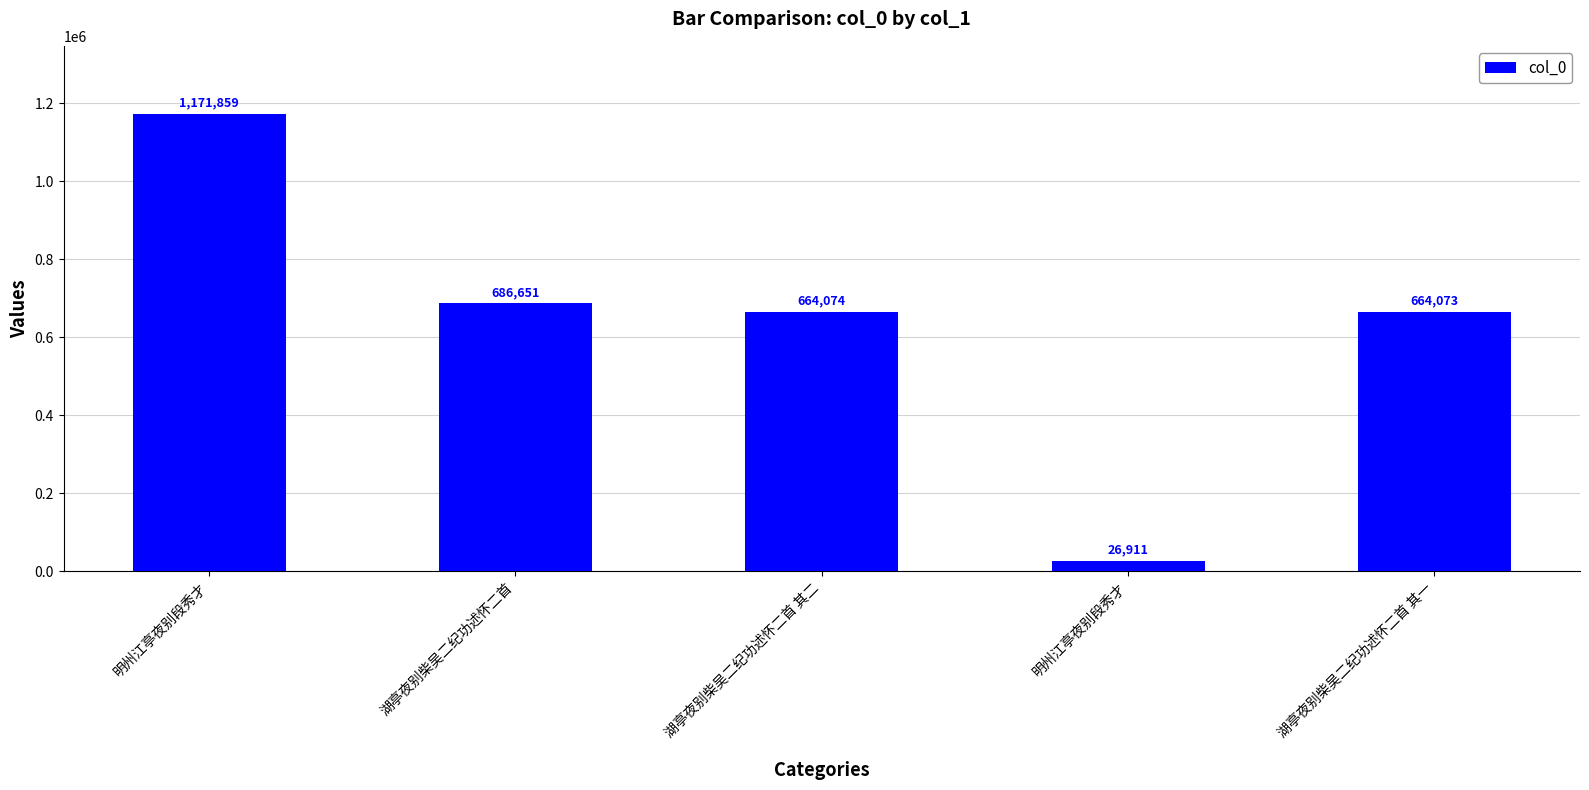

How many series are shown in this chart?

1